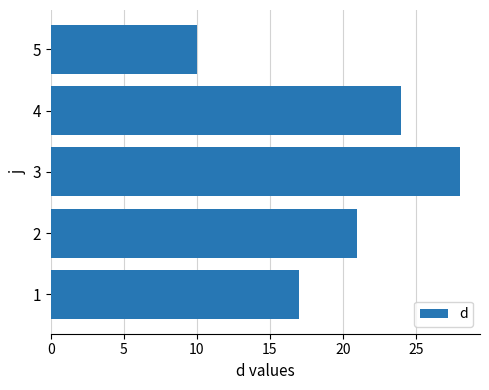

What is the change in value from 3 to 5?

-18